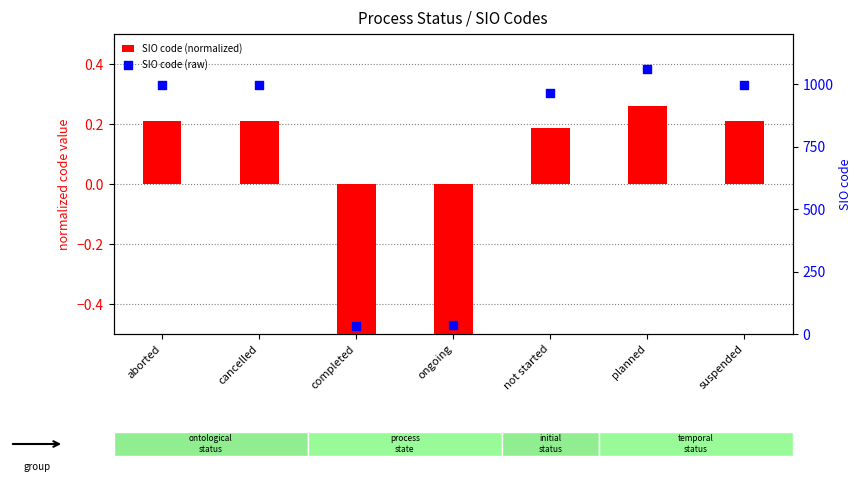

At which category is the sum across all series the highest?

planned